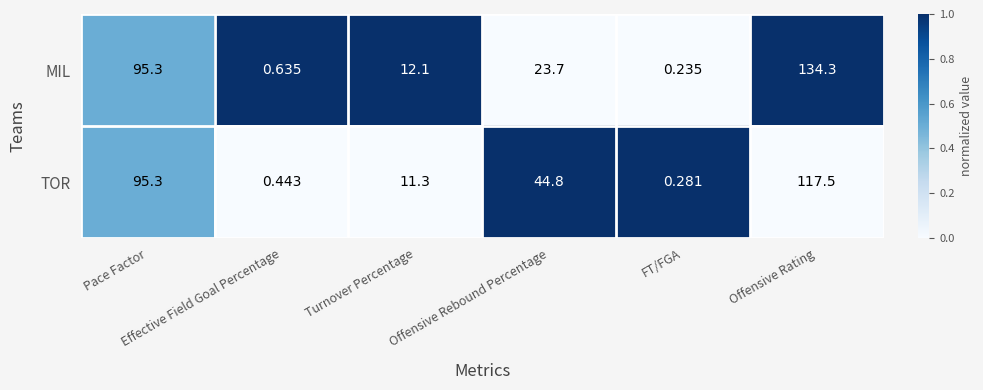

Rank the series by their maximum value, from lowest to highest.

TOR, MIL